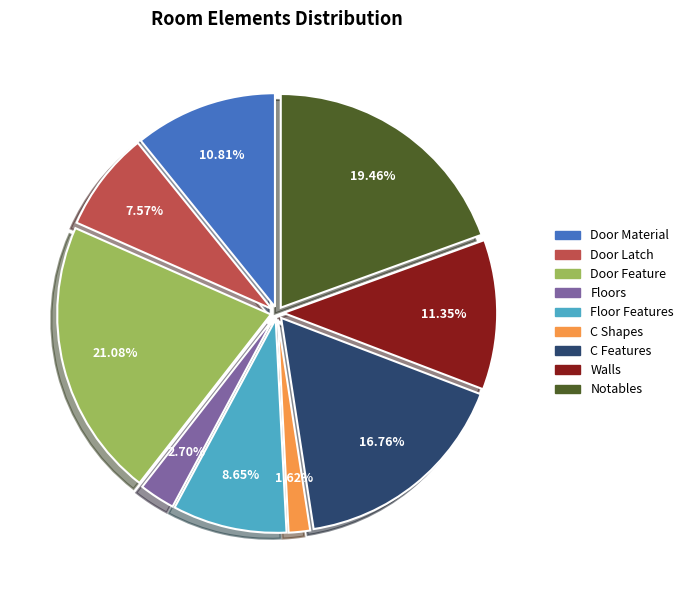

How many slices are in this pie chart?

9